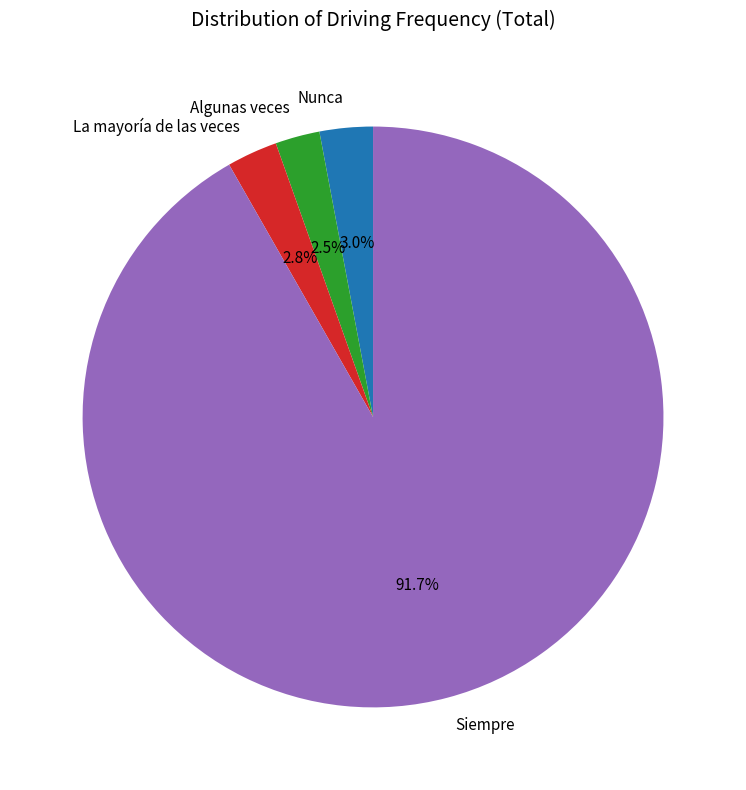

To the nearest percent, what portion does La mayoría de las veces represent?

3%